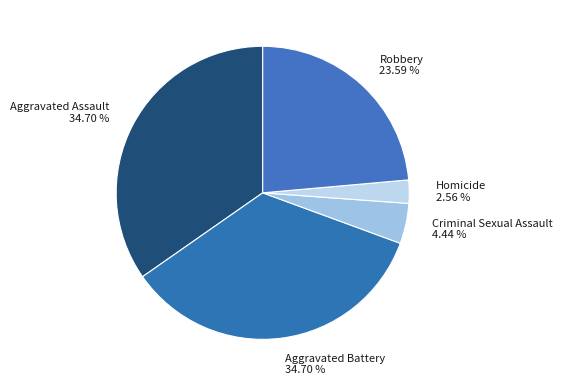

Approximately how many times larger is the value at Robbery compared to Aggravated Battery?

0.7